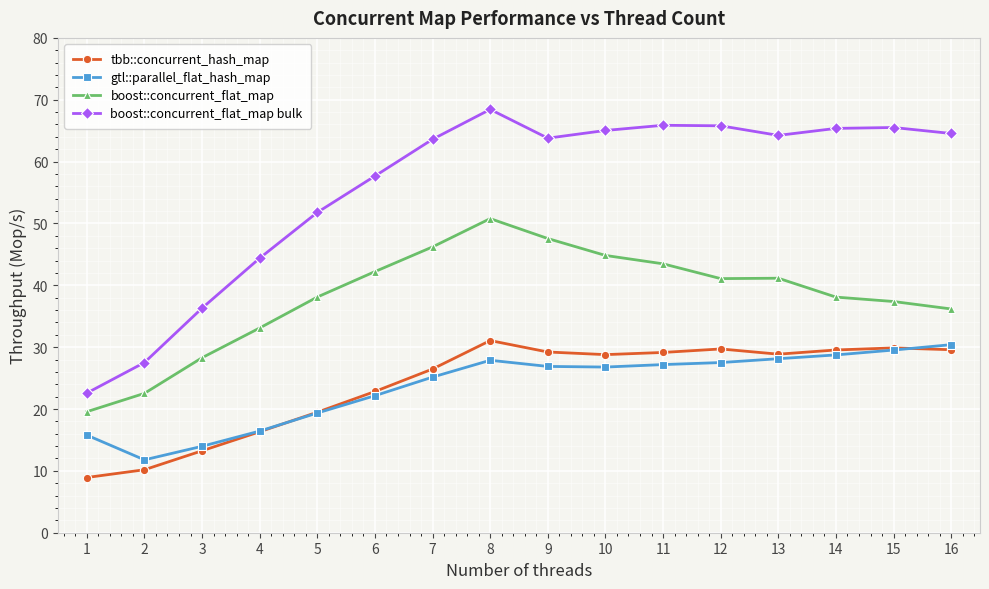

Which label corresponds to the largest value in the chart?

8